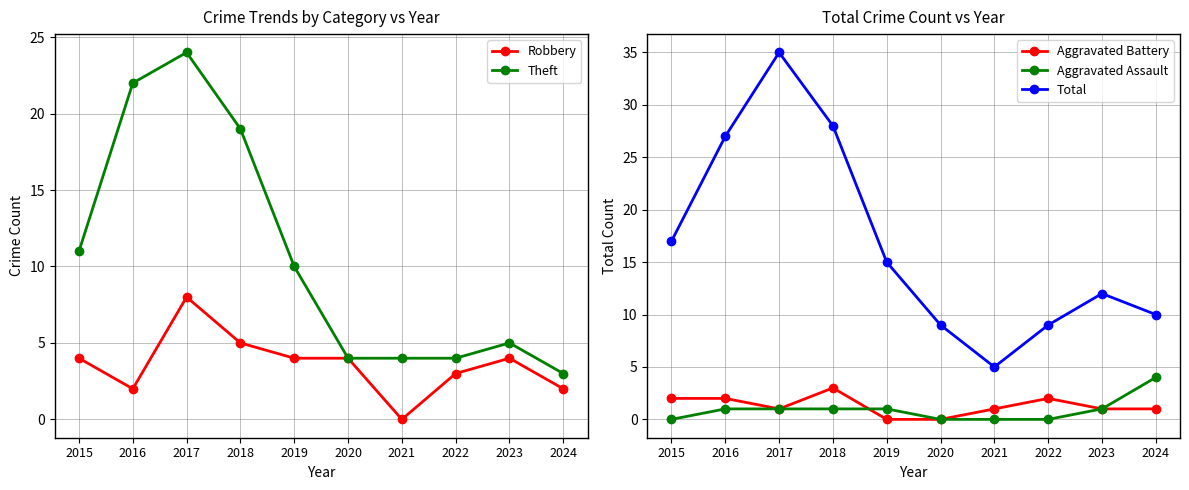

How many interior local valleys does the Total series have?

1